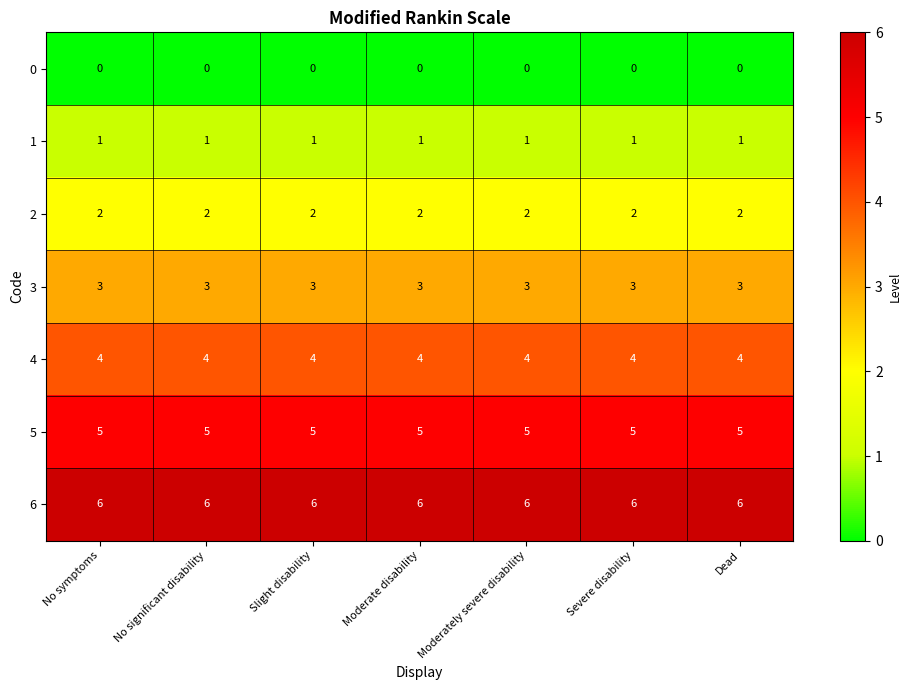

Rank the series at No significant disability from lowest to highest value.

0, 1, 2, 3, 4, 5, 6